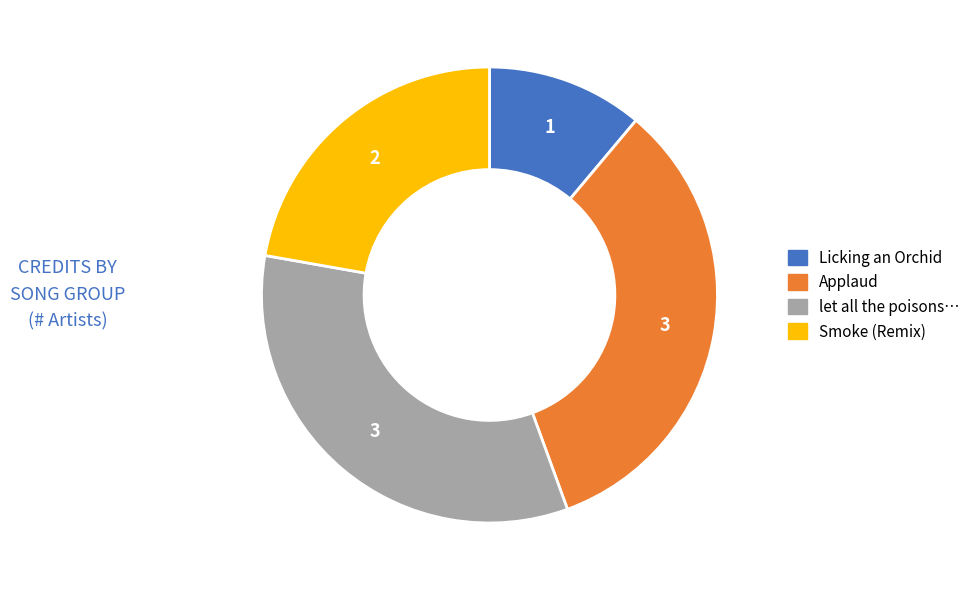

Is there any slice that represents more than half of the pie?

No